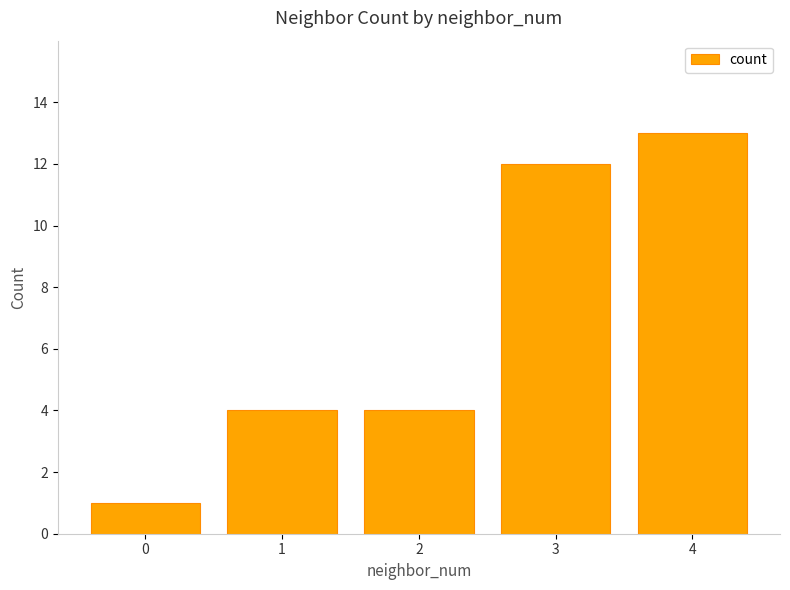

How many bars are there in total?

5